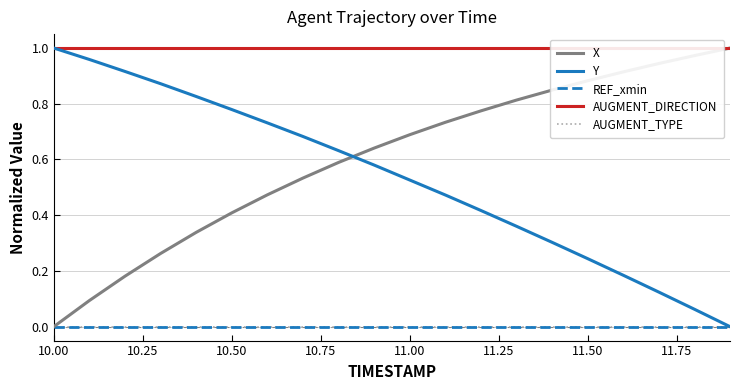

Is it true that AUGMENT_DIRECTION equals 1.7 at 10.50?

False